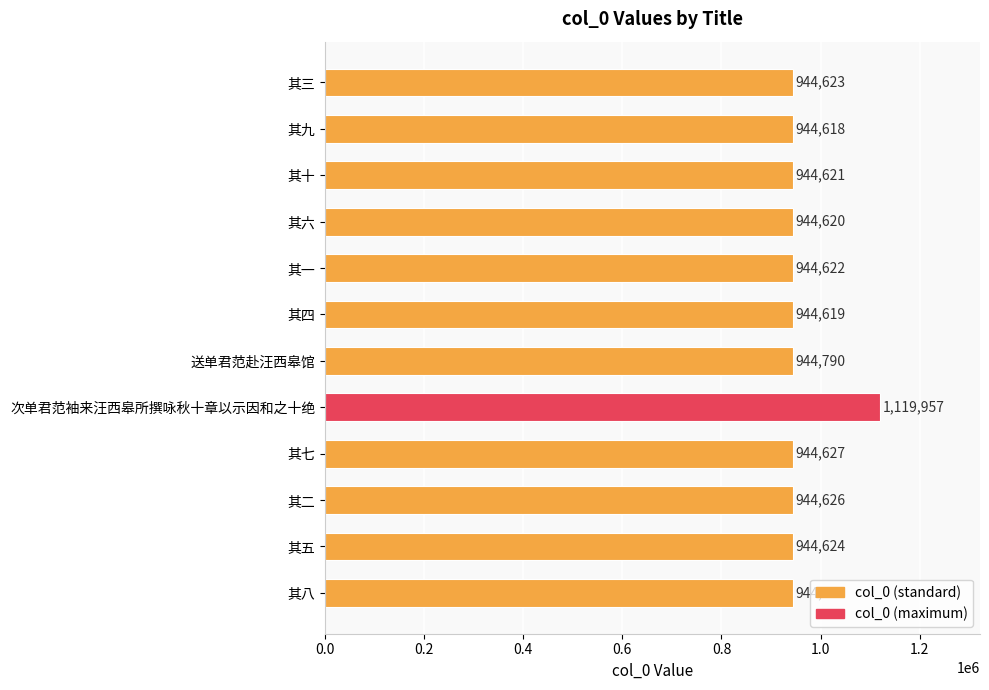

List the labels in order of value, largest first.

次单君范袖来汪西皋所撰咏秋十章以示因和之十绝, 送单君范赴汪西皋馆, 其七, 其二, 其八, 其五, 其三, 其一, 其十, 其六, 其四, 其九